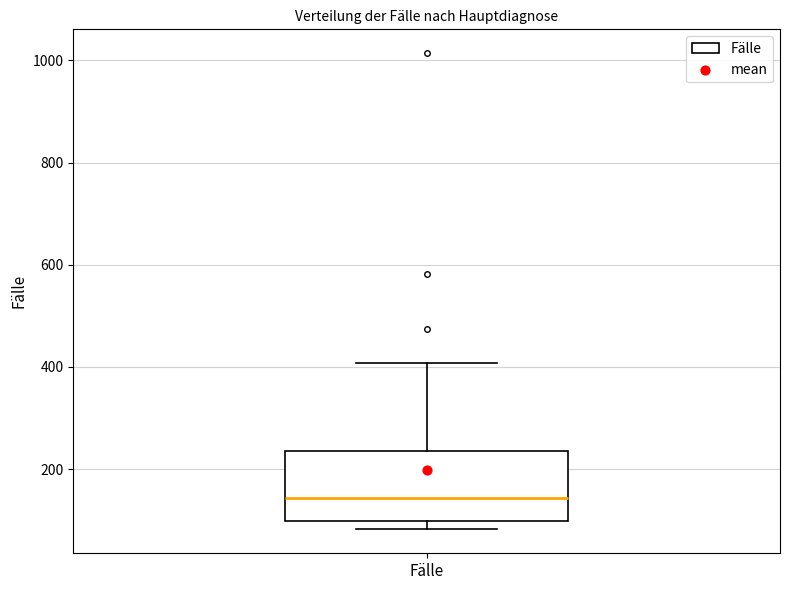

Read this box plot against the y-axis: the position of the median line, the range covered by the box, and the ends of both whiskers. The values are not printed on the chart, so give them approximately, as read against the axis.

median 140, box 100 to 240, whiskers 80 to 400